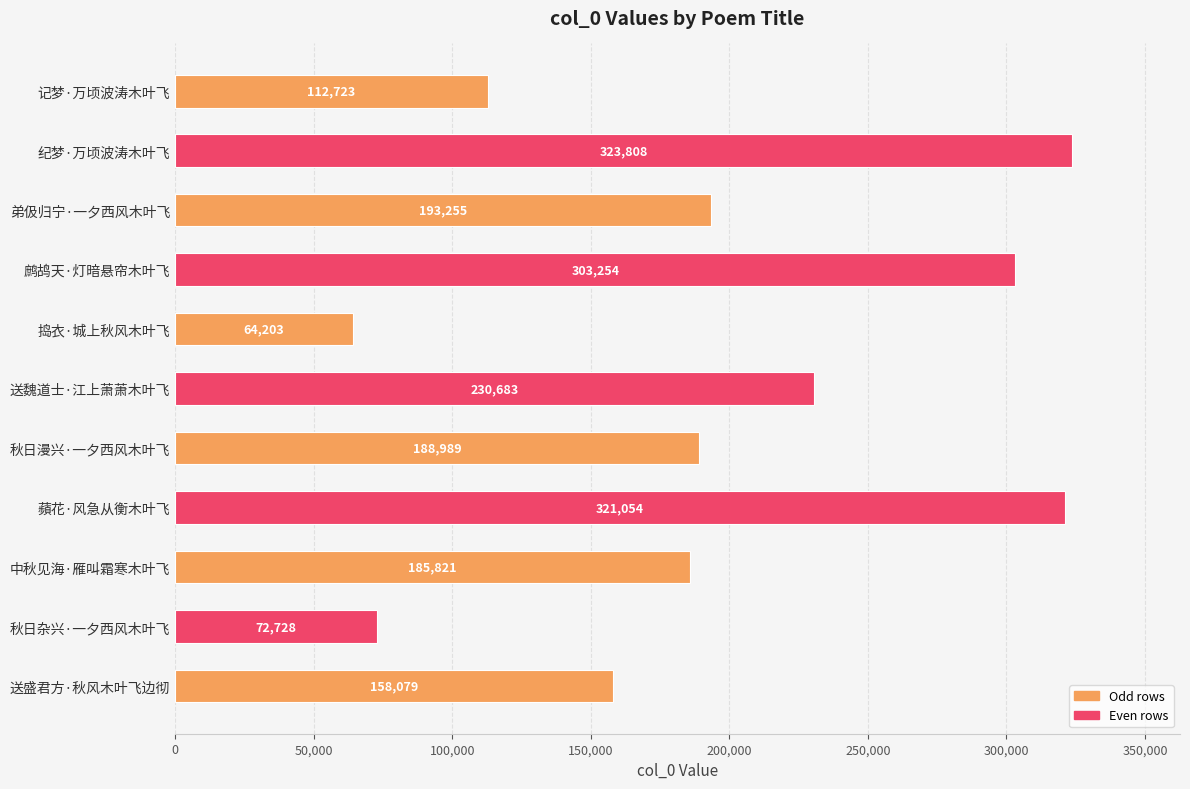

What is the minimum value shown in the chart?

64203